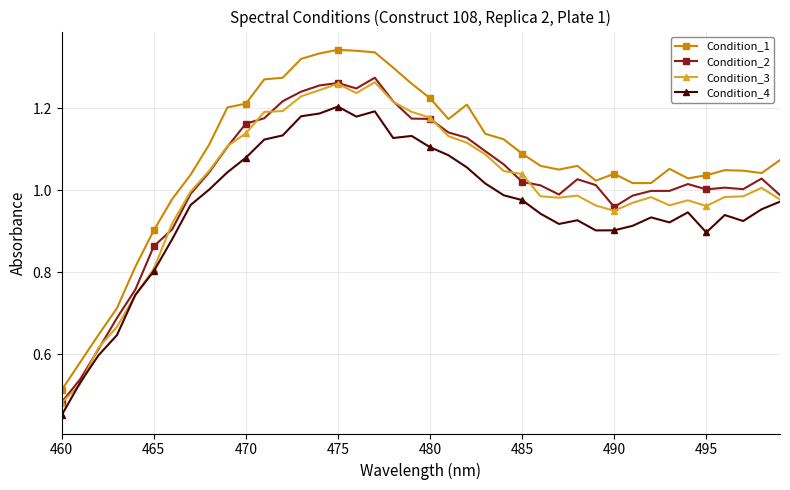

True or false: Condition_4 and Condition_1 cross at least once.

False